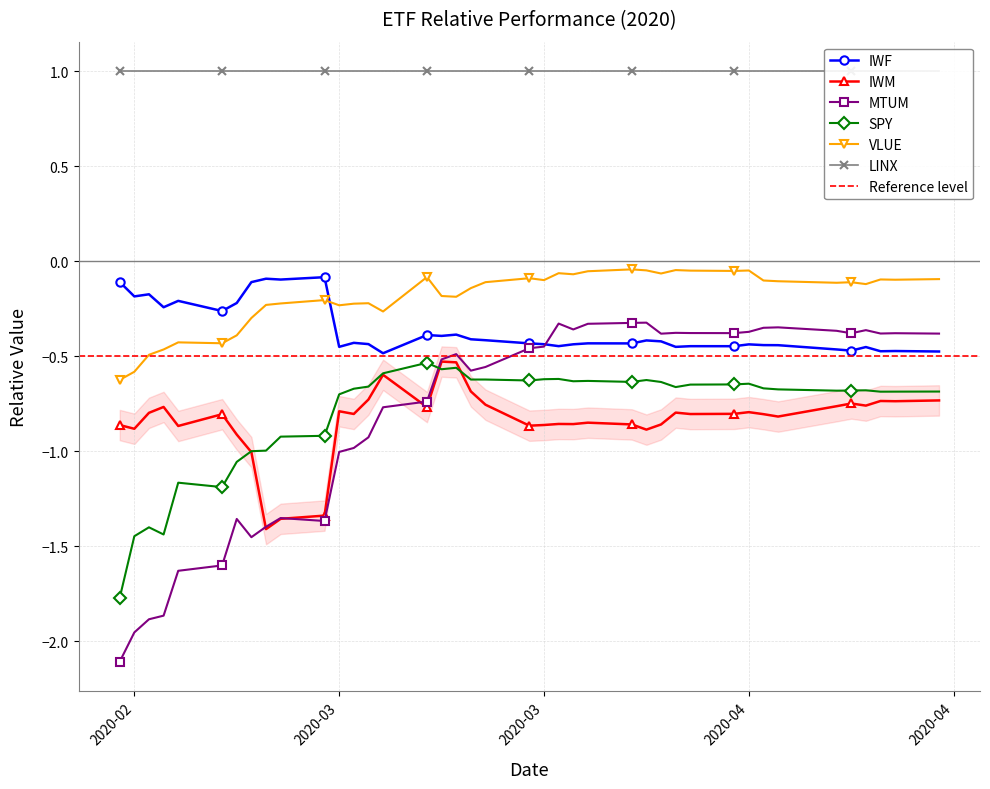

At how many categories does at least one series exceed -1?

40